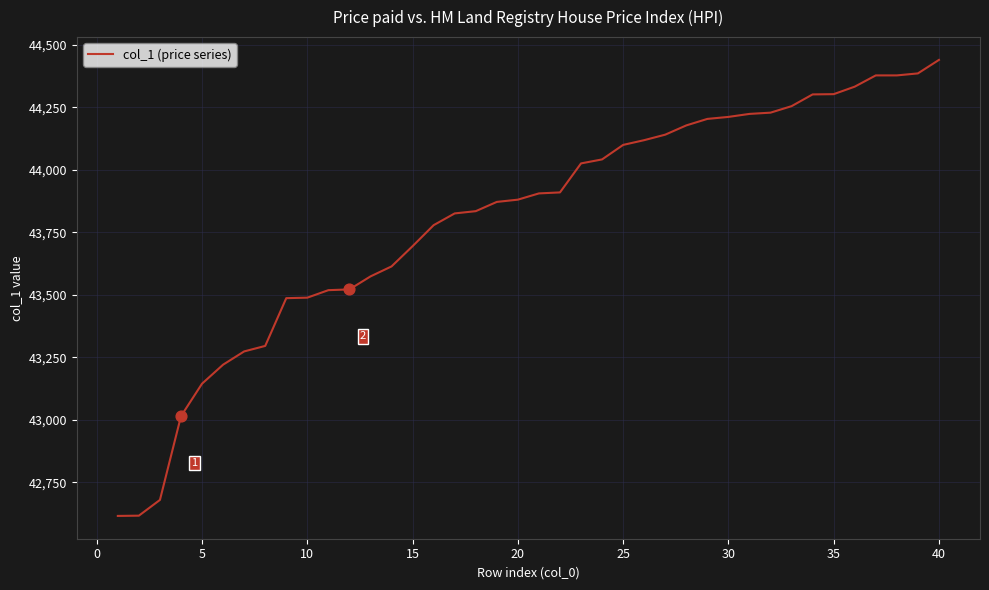

What is the greatest value displayed?

44439